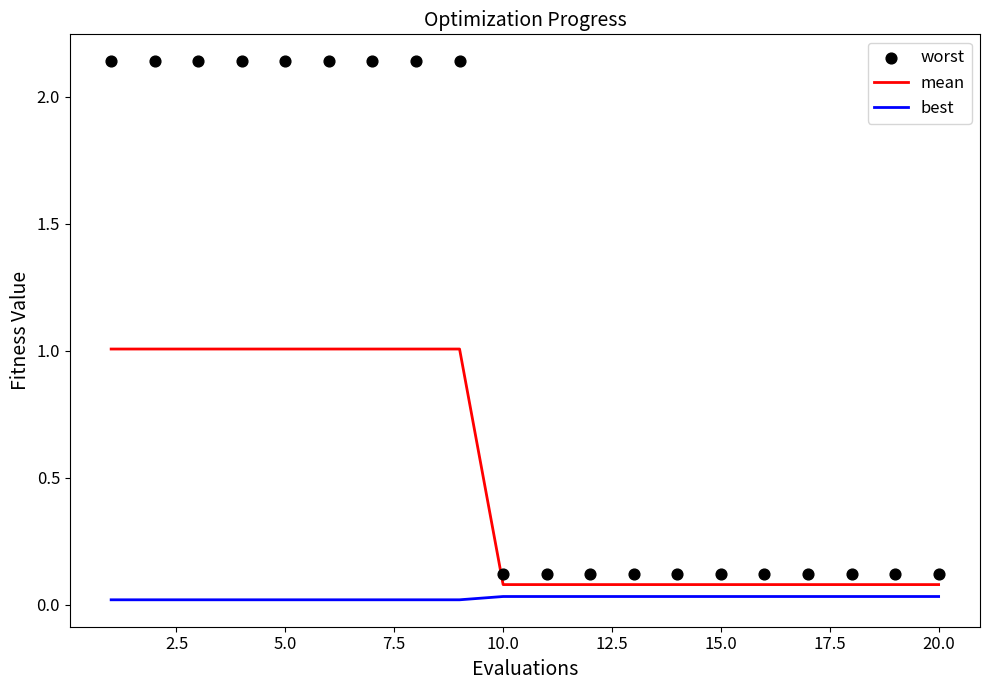

What are all the series names shown in the legend?

mean, best, worst